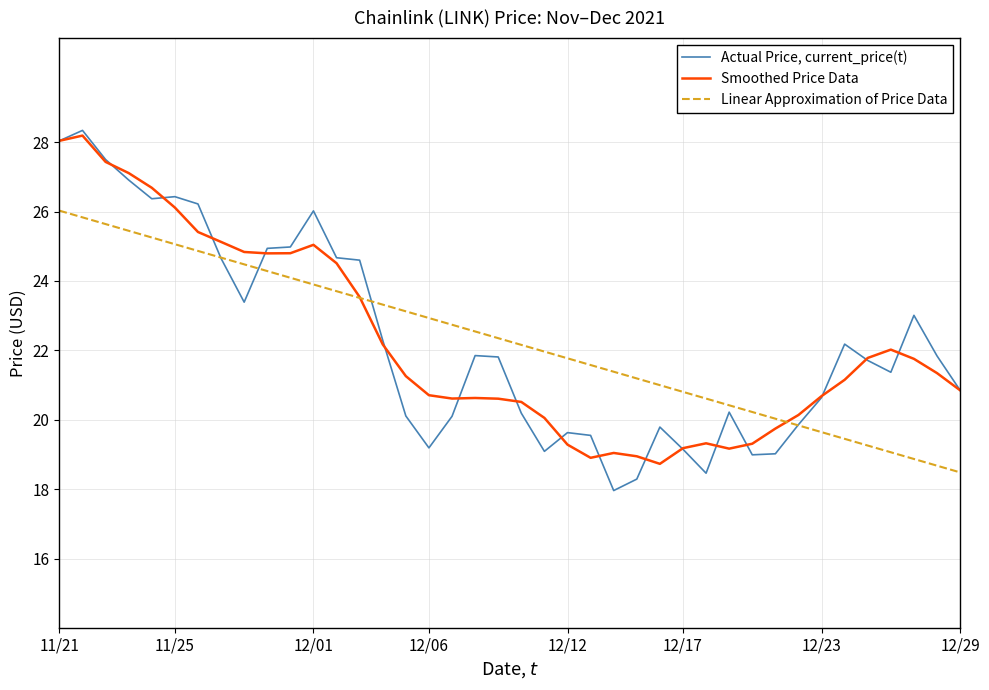

What is the maximum value for Smoothed Price Data?

28.2